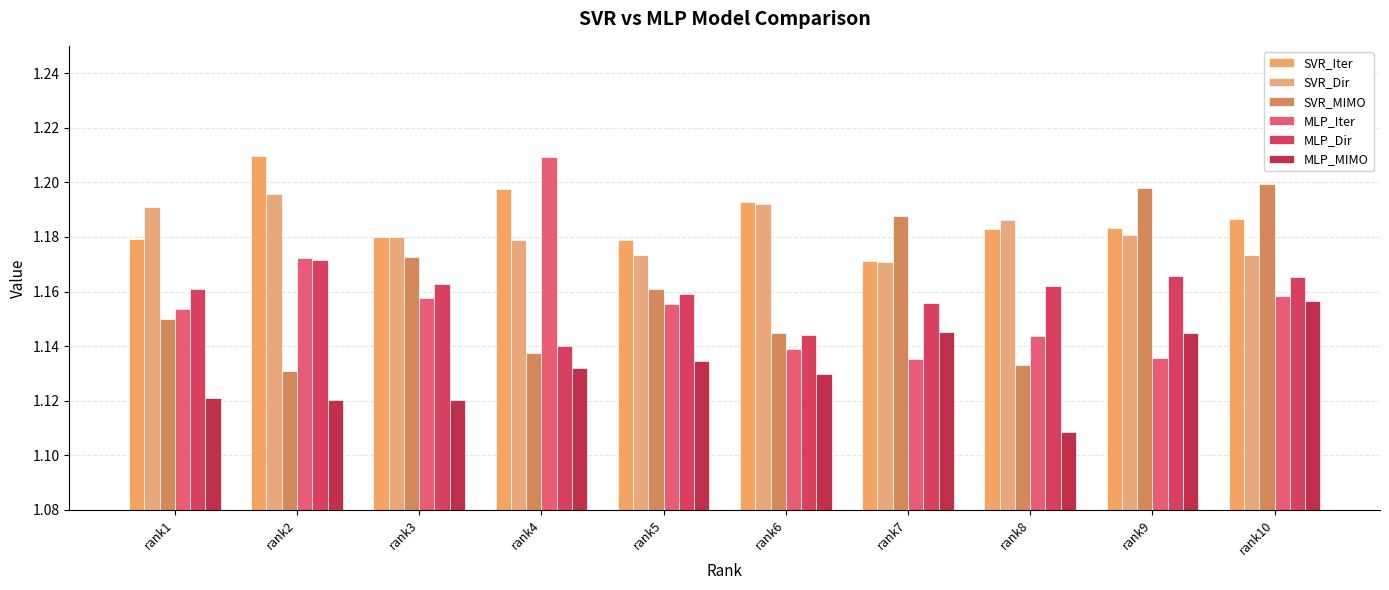

How many bars are there in total?

60